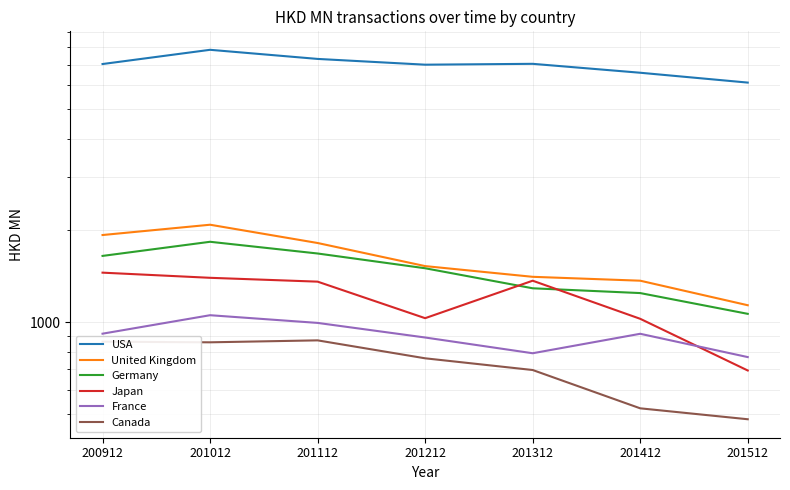

True or false: United Kingdom and USA cross at least once.

False